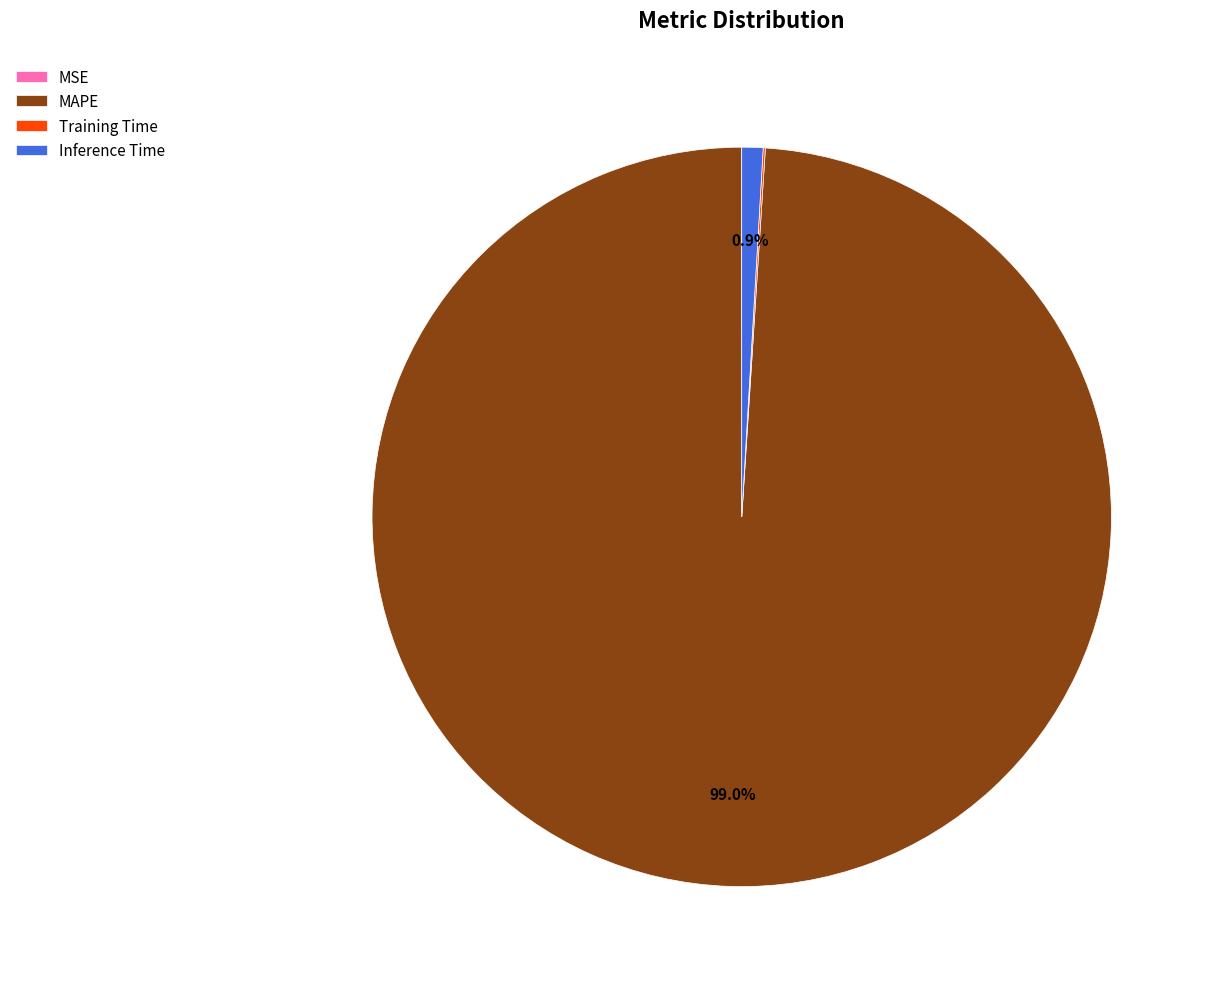

Which category accounts for the majority?

MAPE